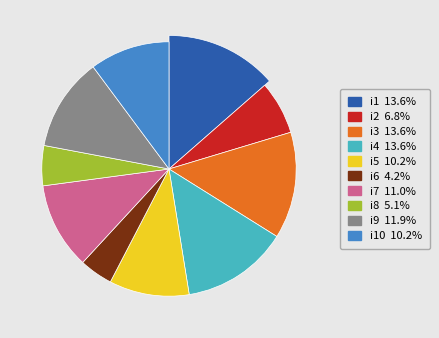

How many segments does this pie chart have?

10